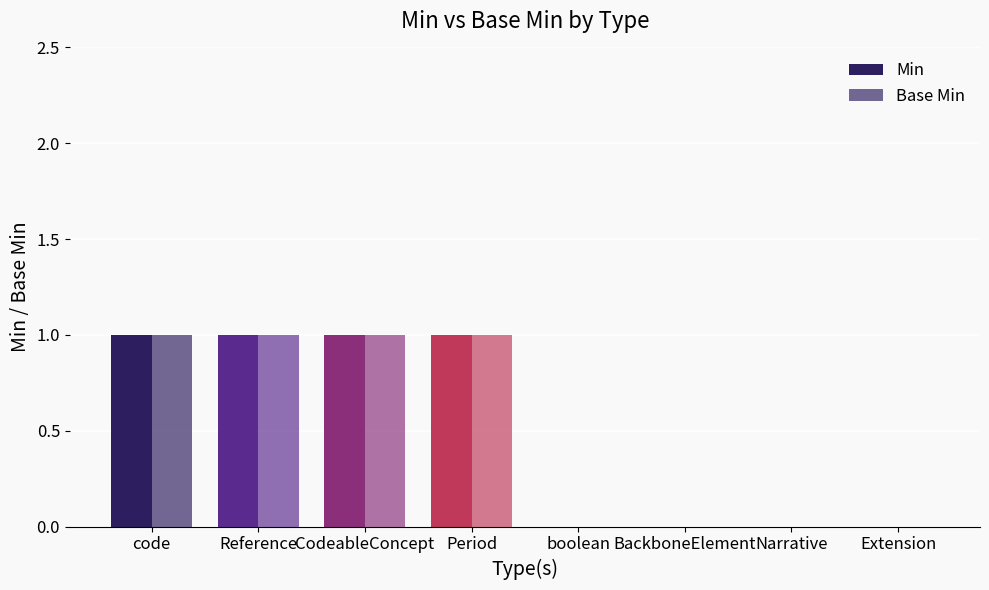

Are the bars grouped side by side (vs. stacked)?

Yes